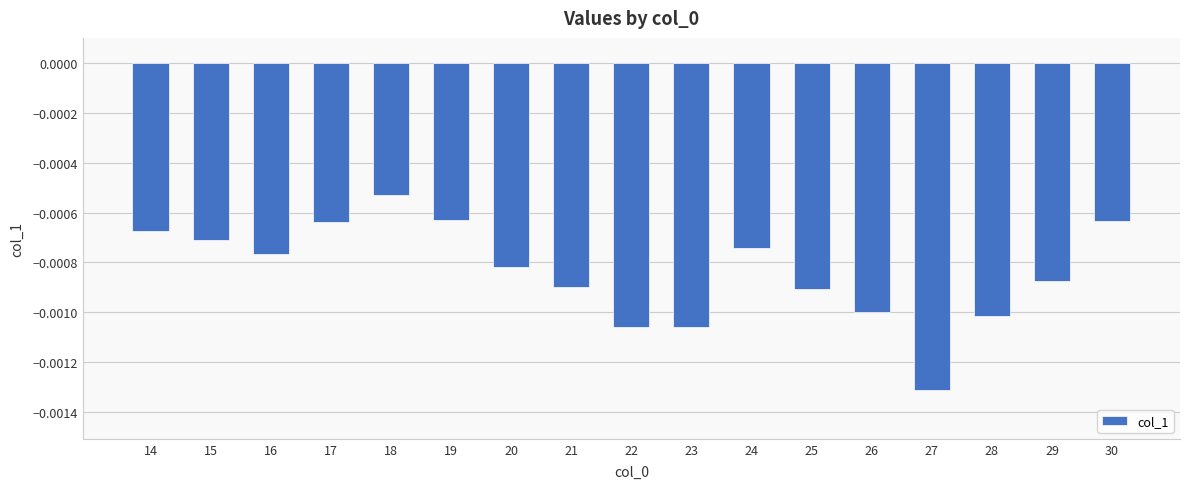

Between 15 and 28, which is larger?

15